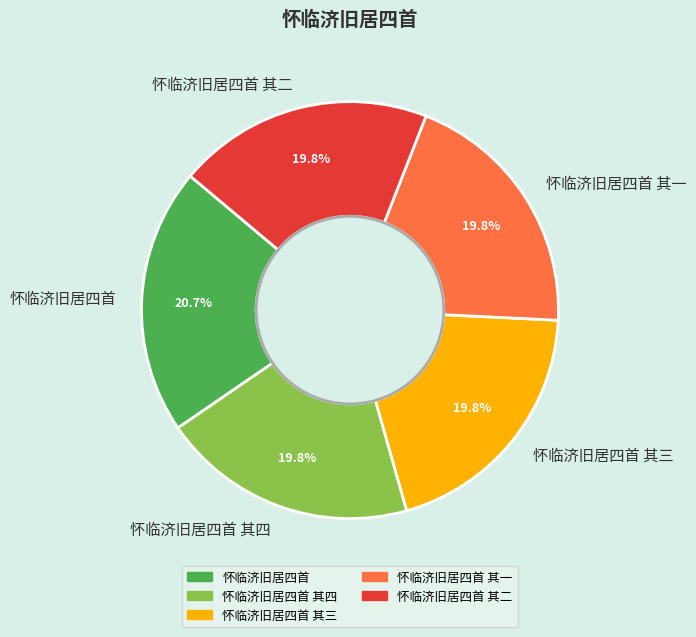

How many segments does this pie chart have?

5